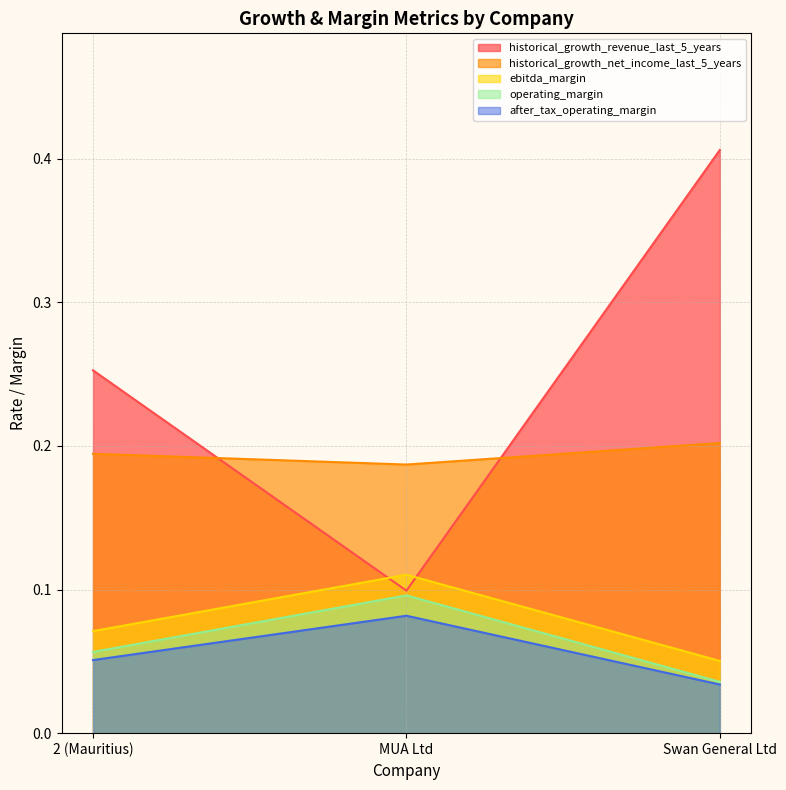

What is the average value of the operating_margin series?

0.1